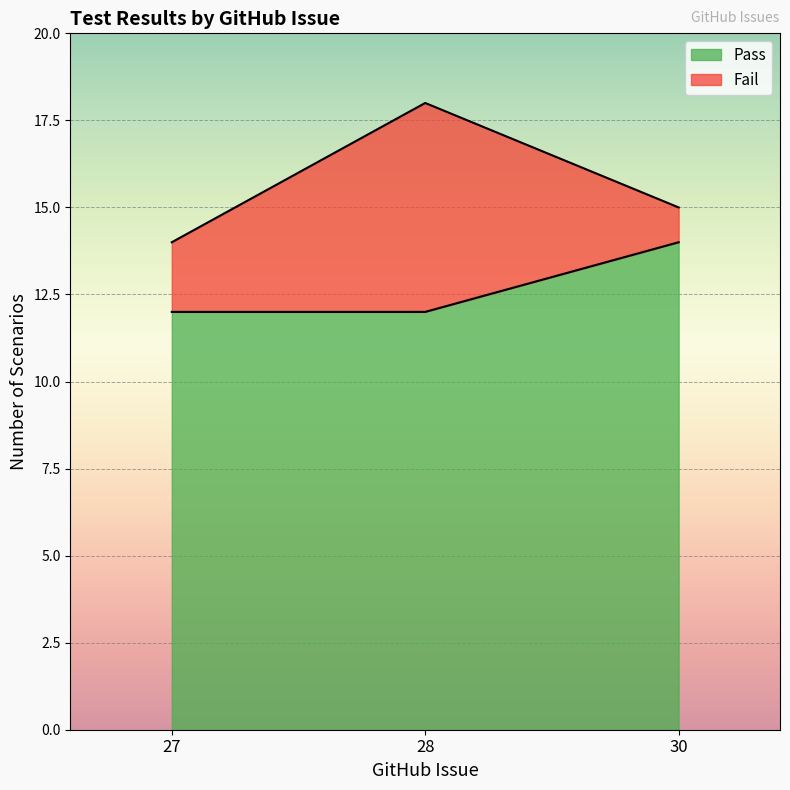

What is the value of the 1st point from the left?

12